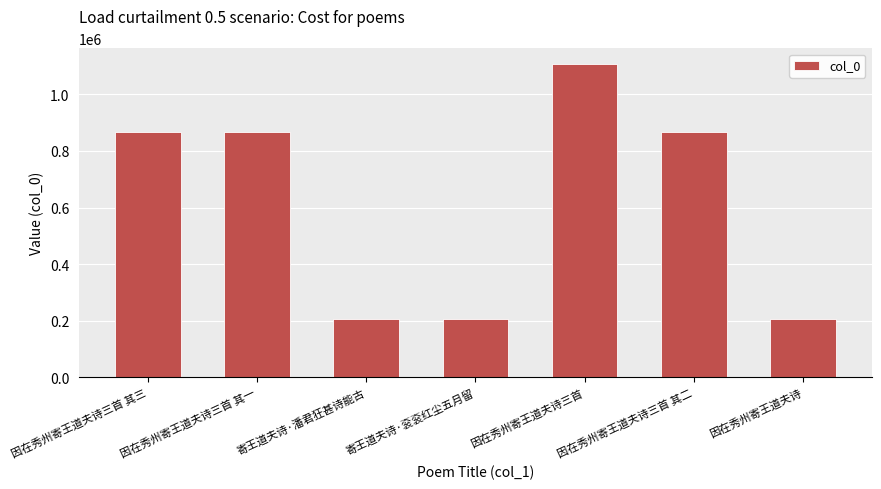

How many values are below 868491?

3